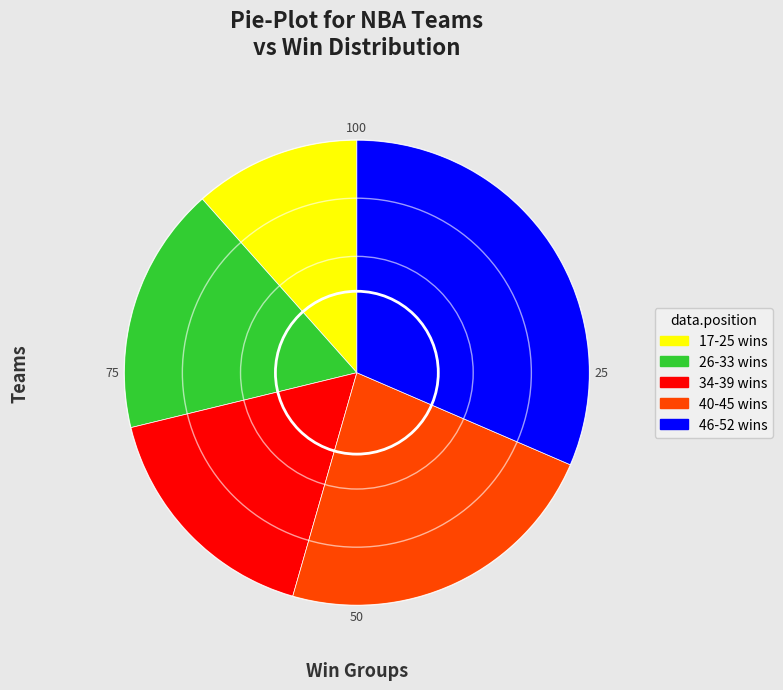

Is there a majority slice in this chart?

No